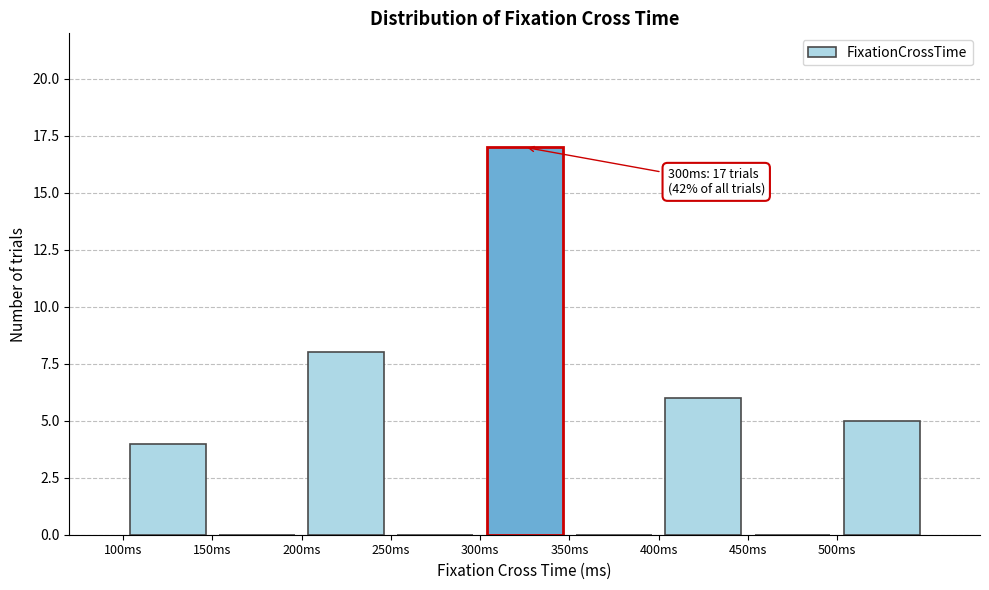

Which range on the x-axis has the tallest bar?

300 to 350